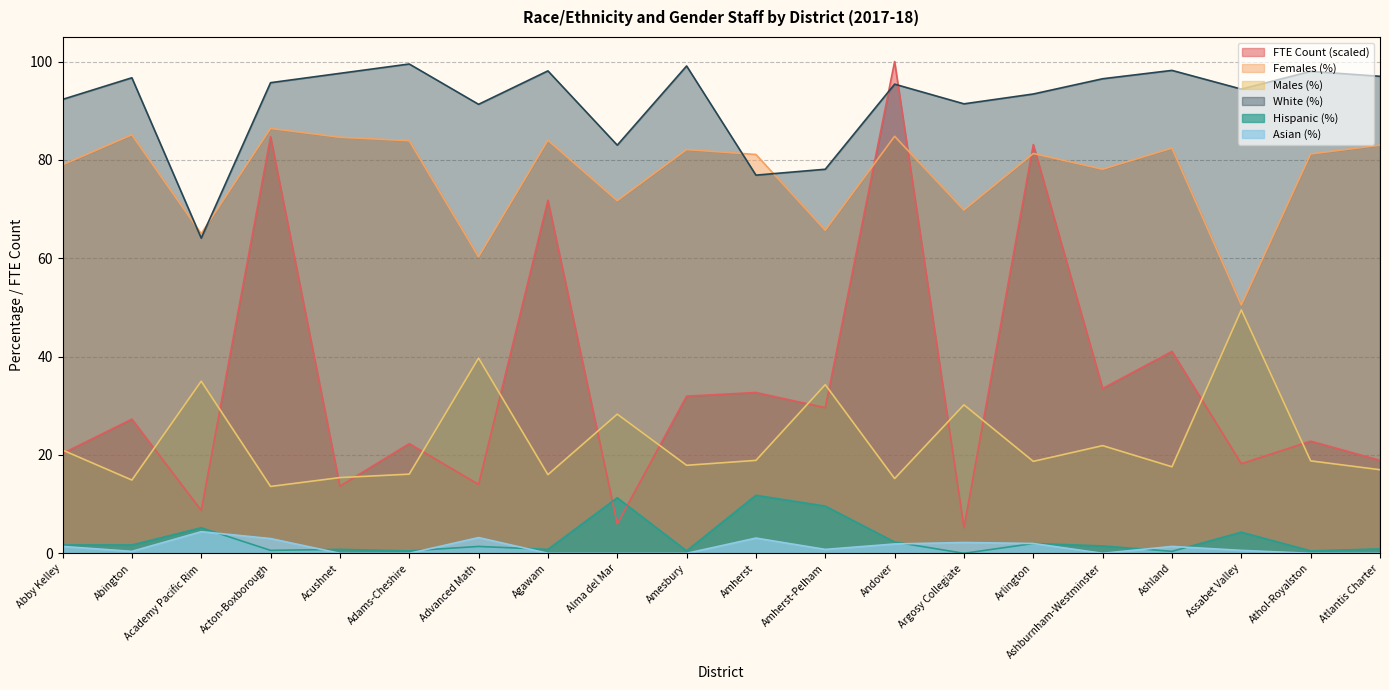

At which category does the chart reach its minimum across all series?

Argosy Collegiate